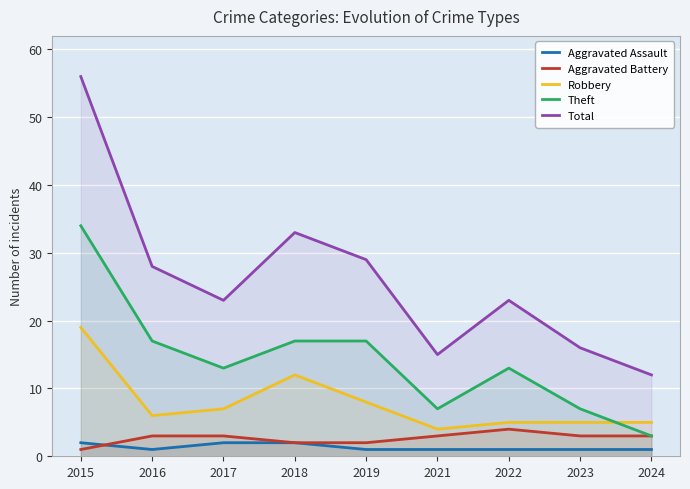

Which series has the largest range (max minus min)?

Total